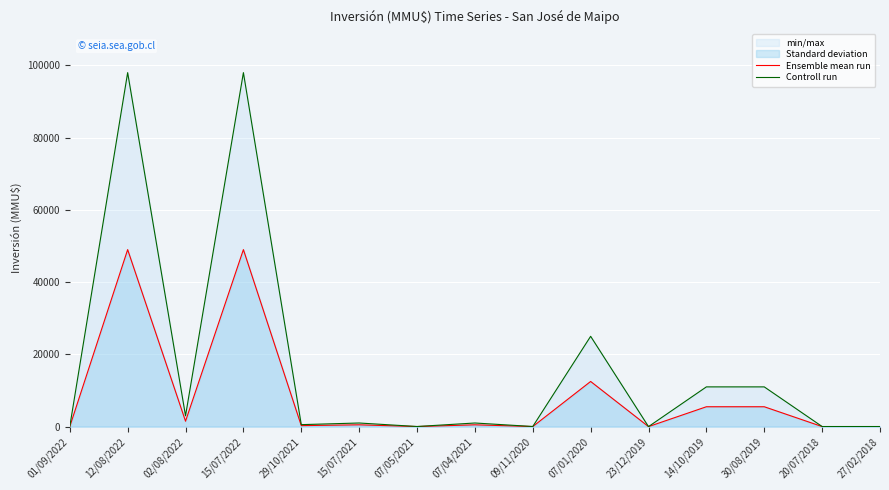

What is the average value of the Controll run series?

16579